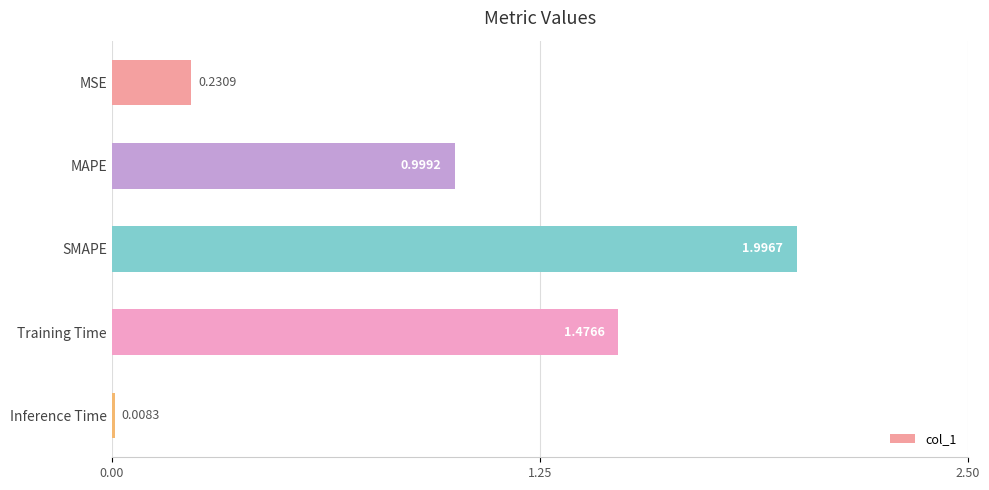

Which label corresponds to the largest value in the chart?

SMAPE